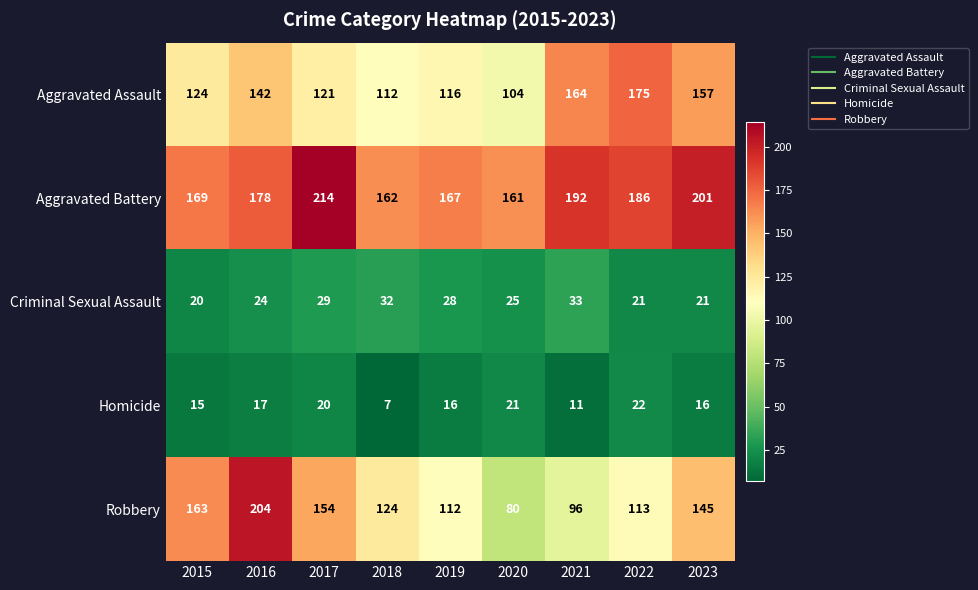

What value does the Aggravated Battery series have at 2016?

178